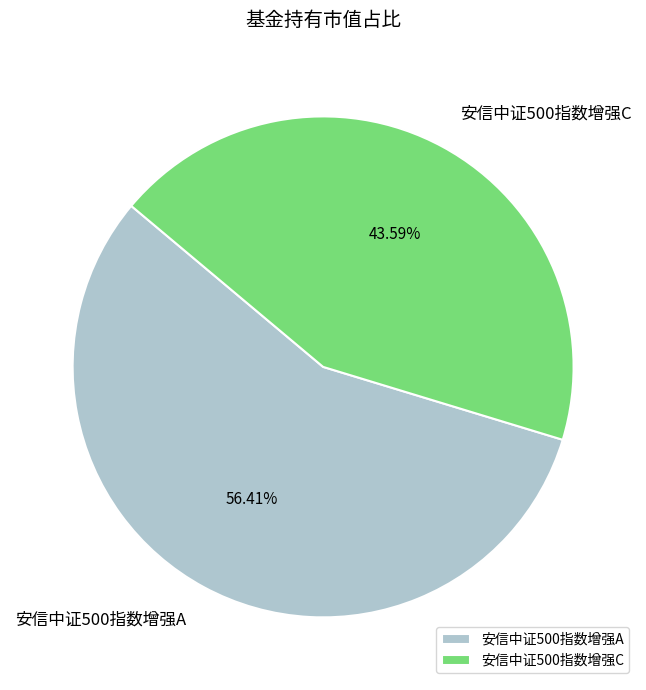

What percentage do 安信中证500指数增强C and 安信中证500指数增强A together represent?

100.0%